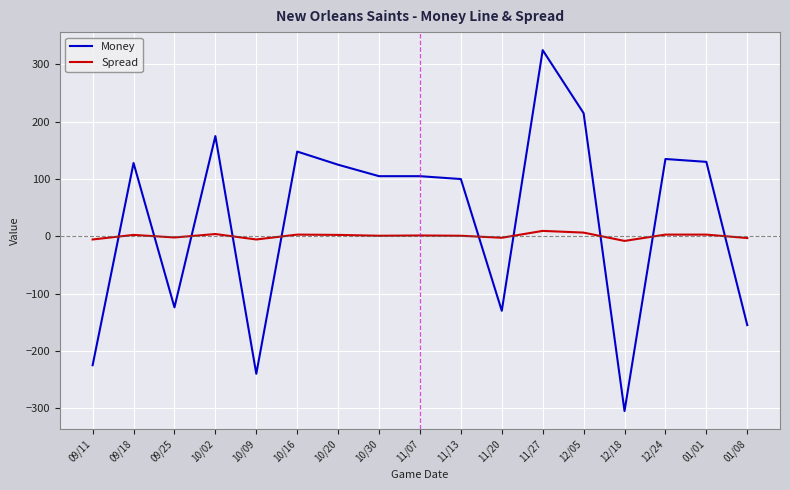

True or false: Money has more than 2 points higher than both neighbors.

True